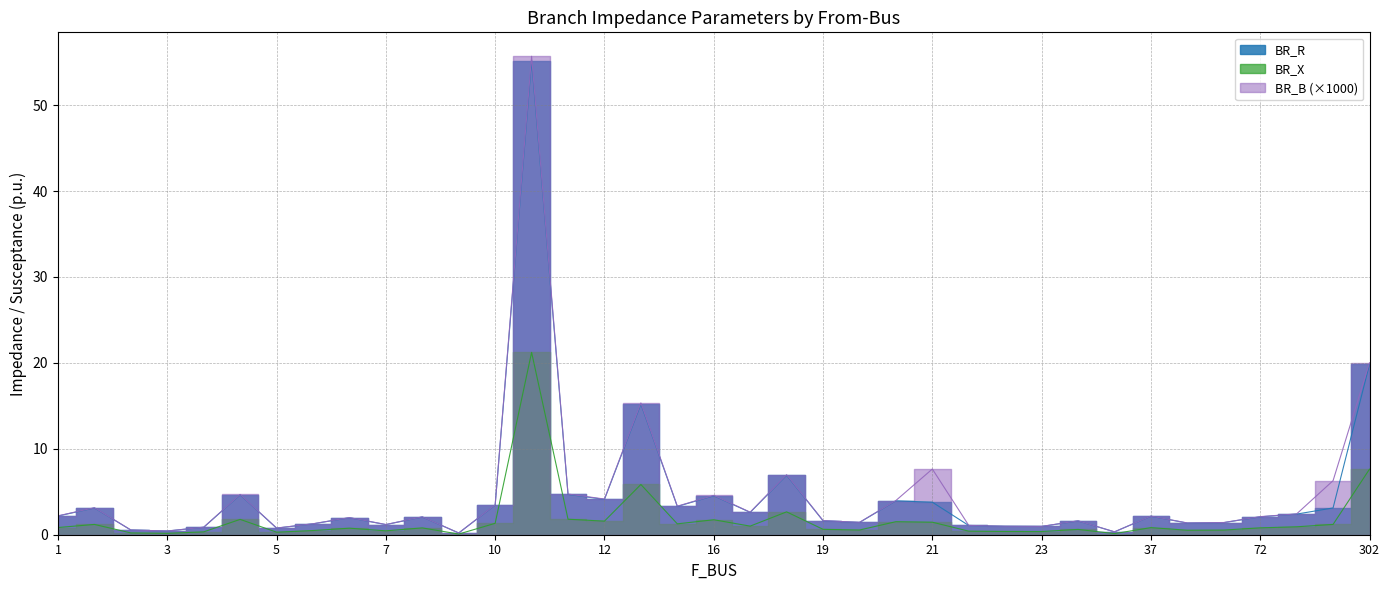

Does the chart display data point markers on the line(s)?

No